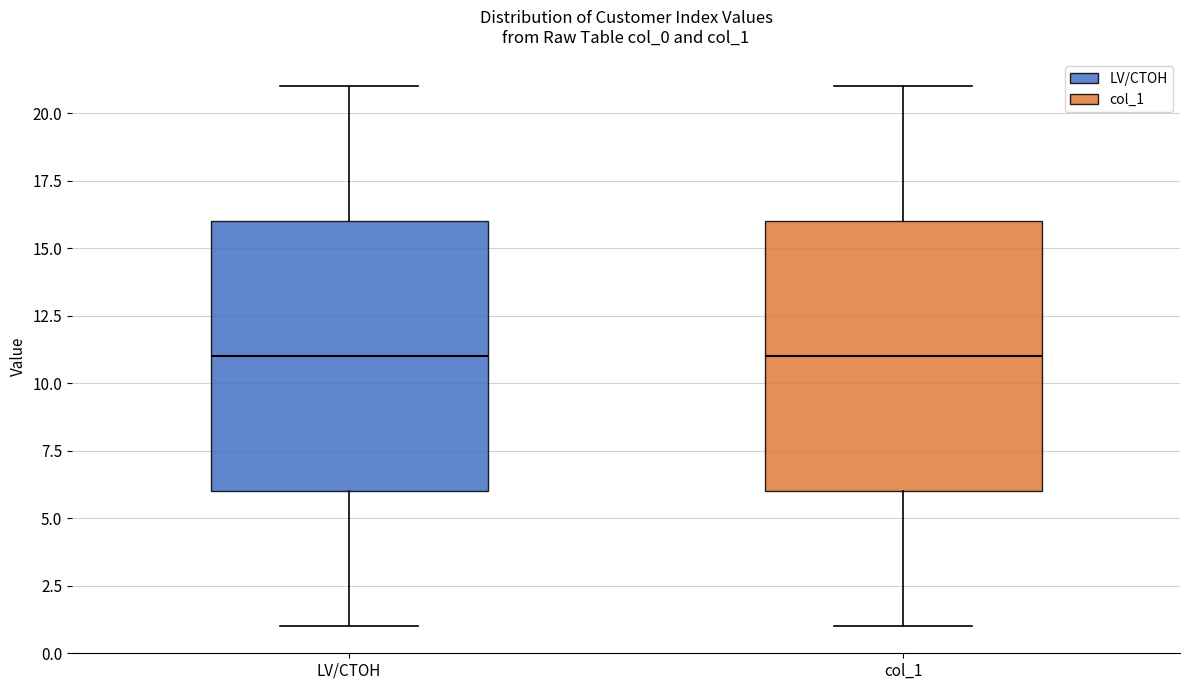

Reading left to right, transcribe this box plot: for each box, give where its median line is, the range the box spans, and where its two whiskers end, as read against the y-axis. The values are not printed on the chart, so give them approximately, as read against the axis.

LV/CTOH: median 11, box 6 to 16, whiskers 1 to 21
col_1: median 11, box 6 to 16, whiskers 1 to 21